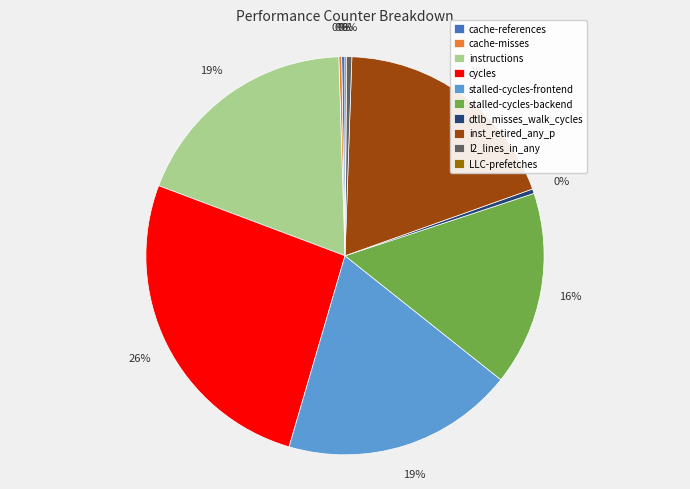

Is there any slice that represents more than half of the pie?

No